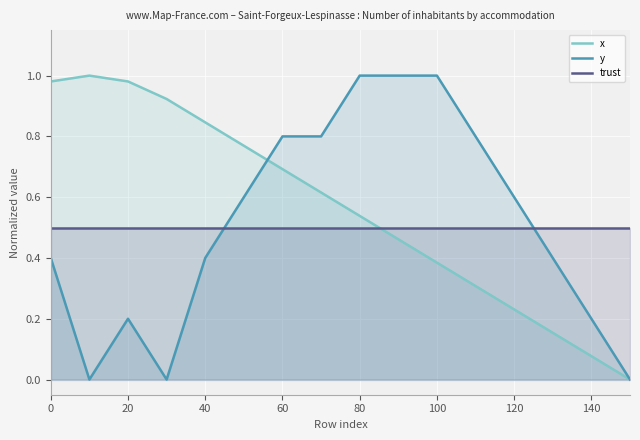

How many distinct data groups are displayed?

3